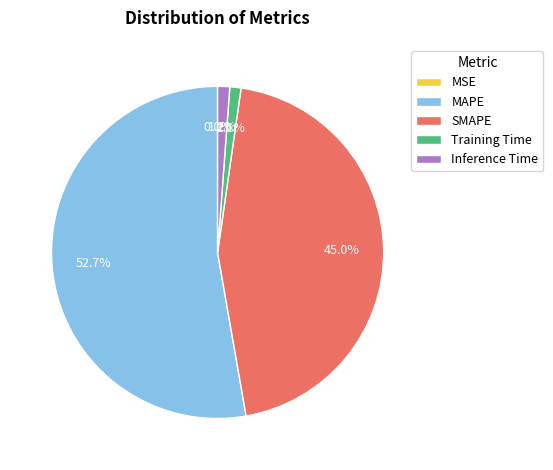

Is there any slice that represents more than half of the pie?

Yes